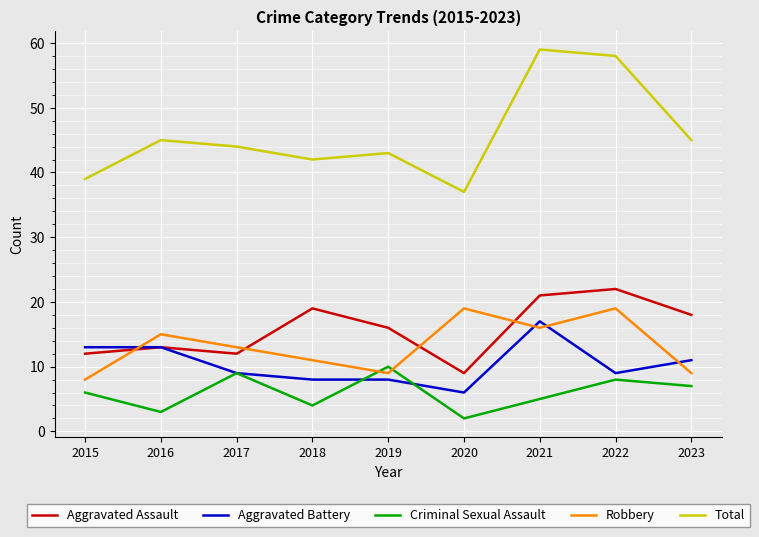

What is the difference between the Criminal Sexual Assault values at 2019 and 2017?

1